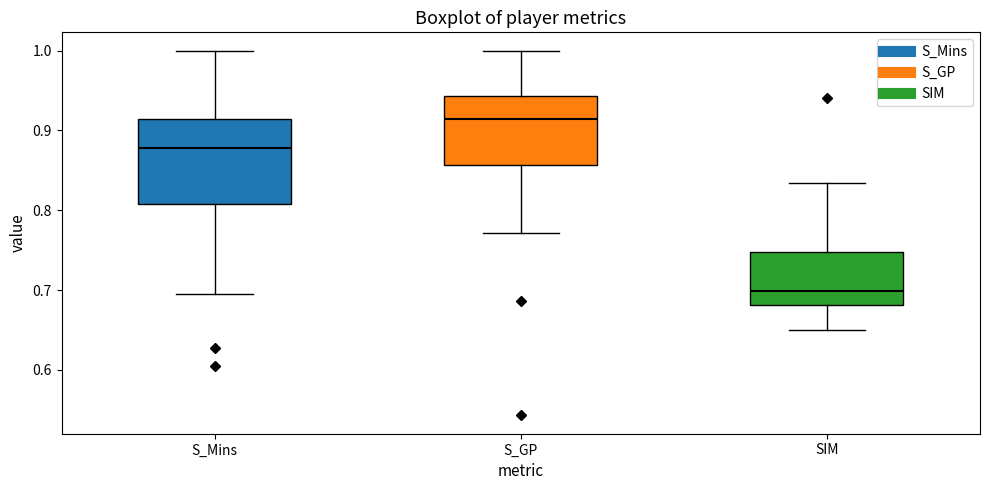

Reading left to right, transcribe this box plot: for each box, give where its median line is, the range the box spans, and where its two whiskers end, as read against the y-axis. The values are not printed on the chart, so give them approximately, as read against the axis.

S_Mins: median 0.88, box 0.81 to 0.91, whiskers 0.69 to 1.00
S_GP: median 0.91, box 0.86 to 0.94, whiskers 0.77 to 1.00
SIM: median 0.70, box 0.68 to 0.75, whiskers 0.65 to 0.83